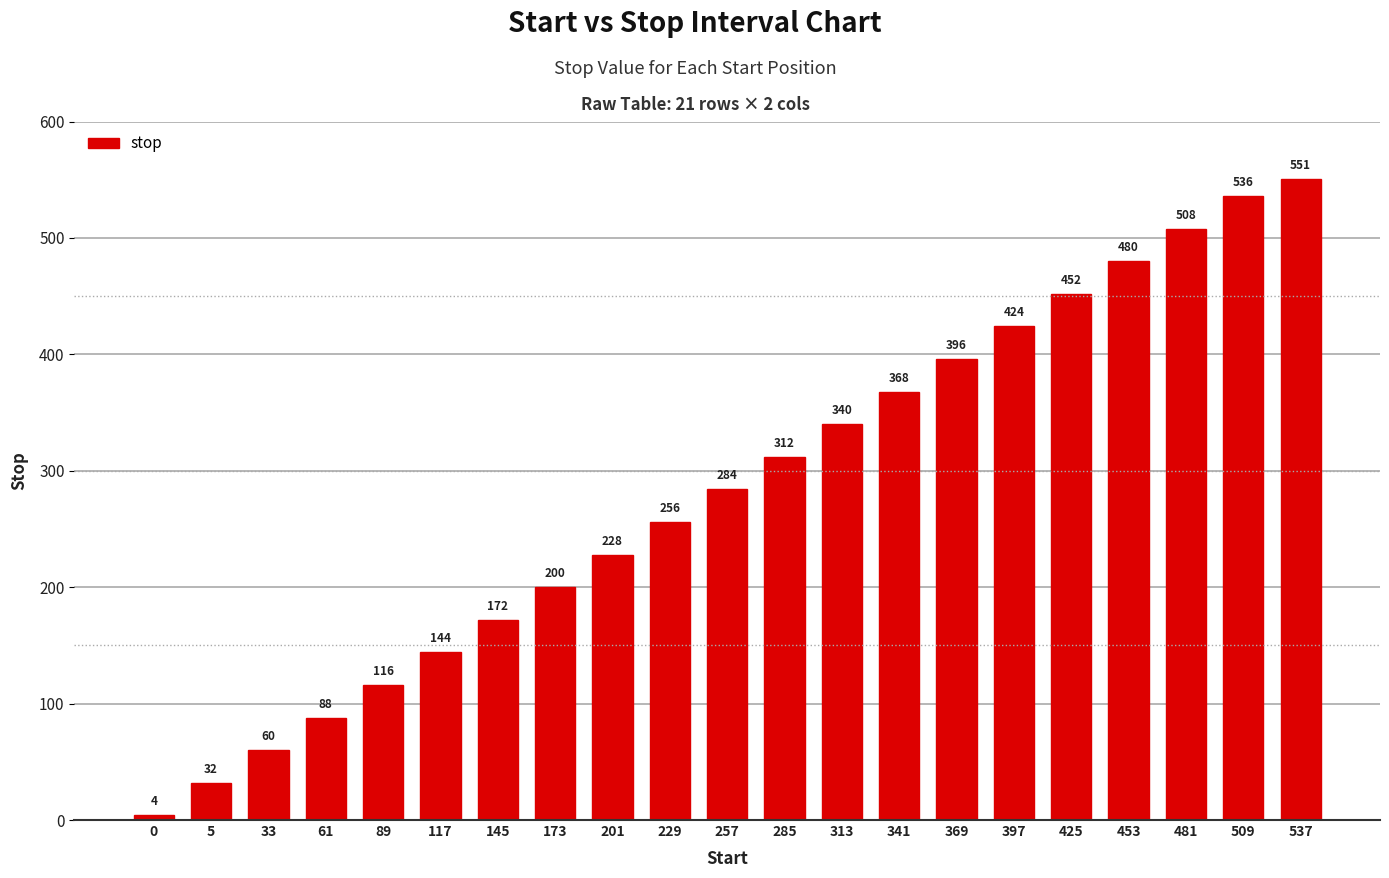

Are the bars horizontal?

No